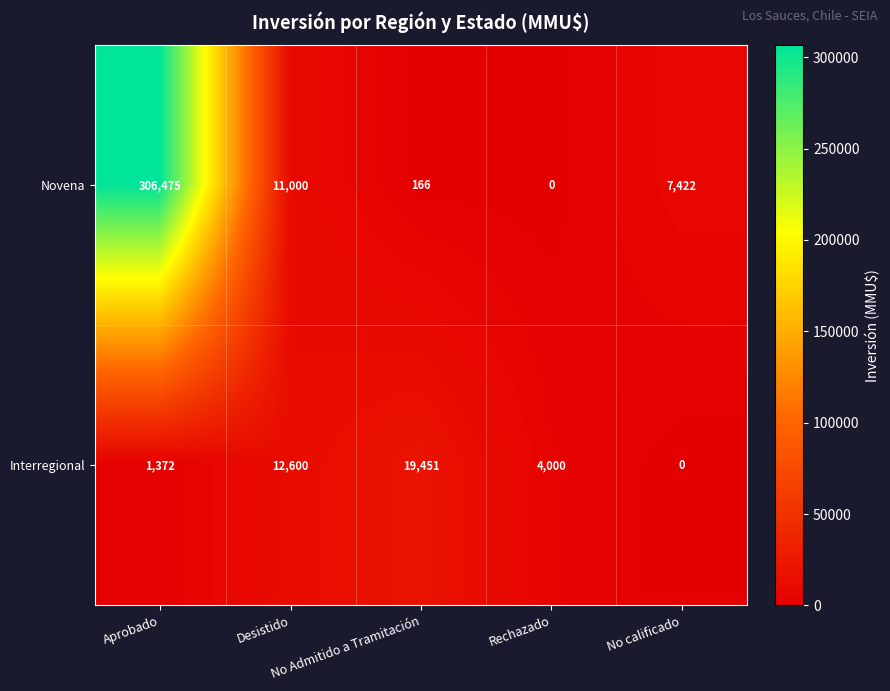

What is the greatest value displayed?

306475